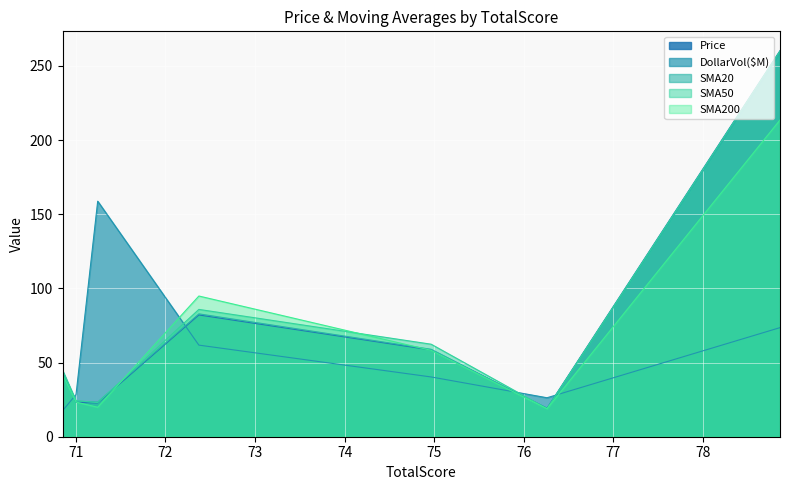

List the series in order of their peak value, highest first.

Price, SMA50, SMA20, SMA200, DollarVol($M)